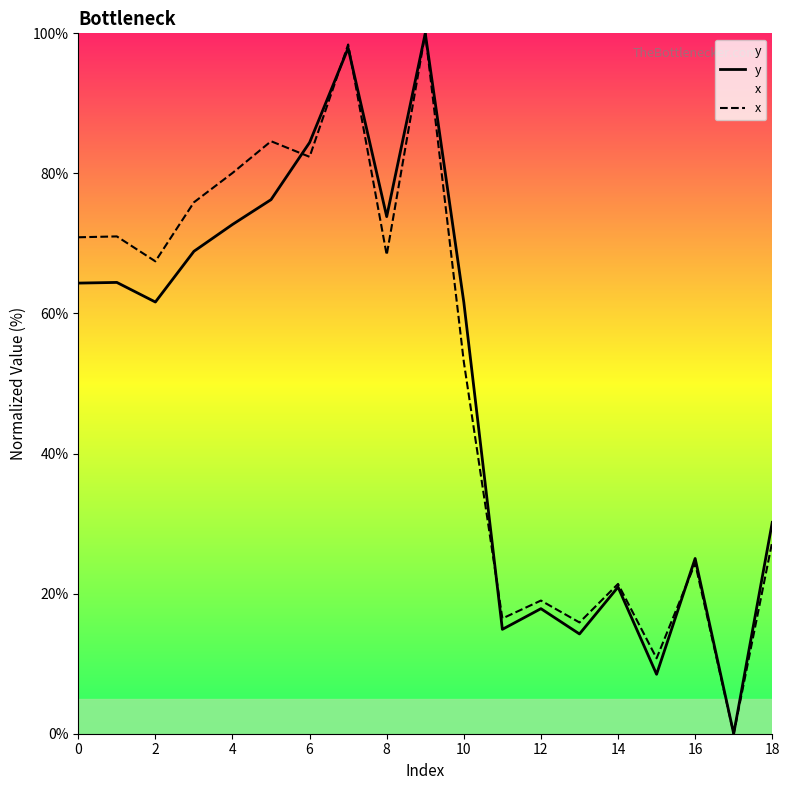

Read the x value at 6.

82.4